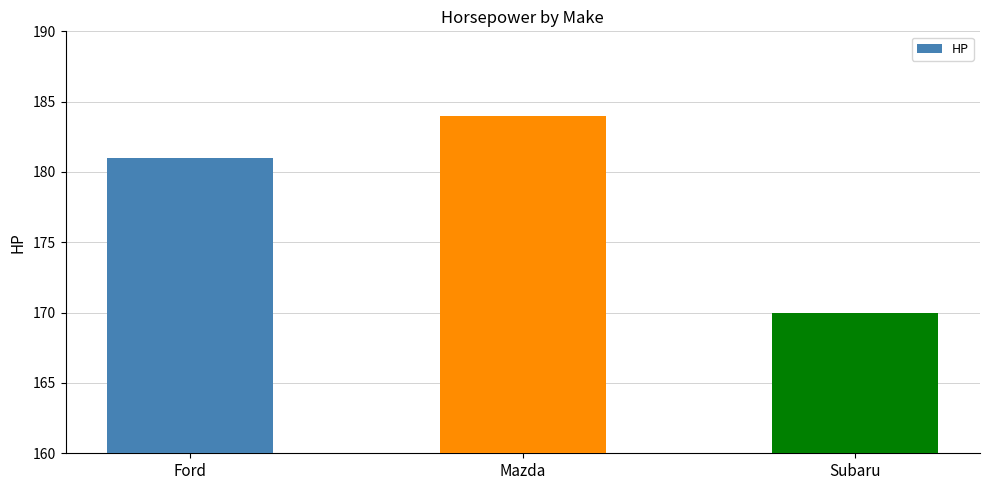

What is the sum of all values?

535